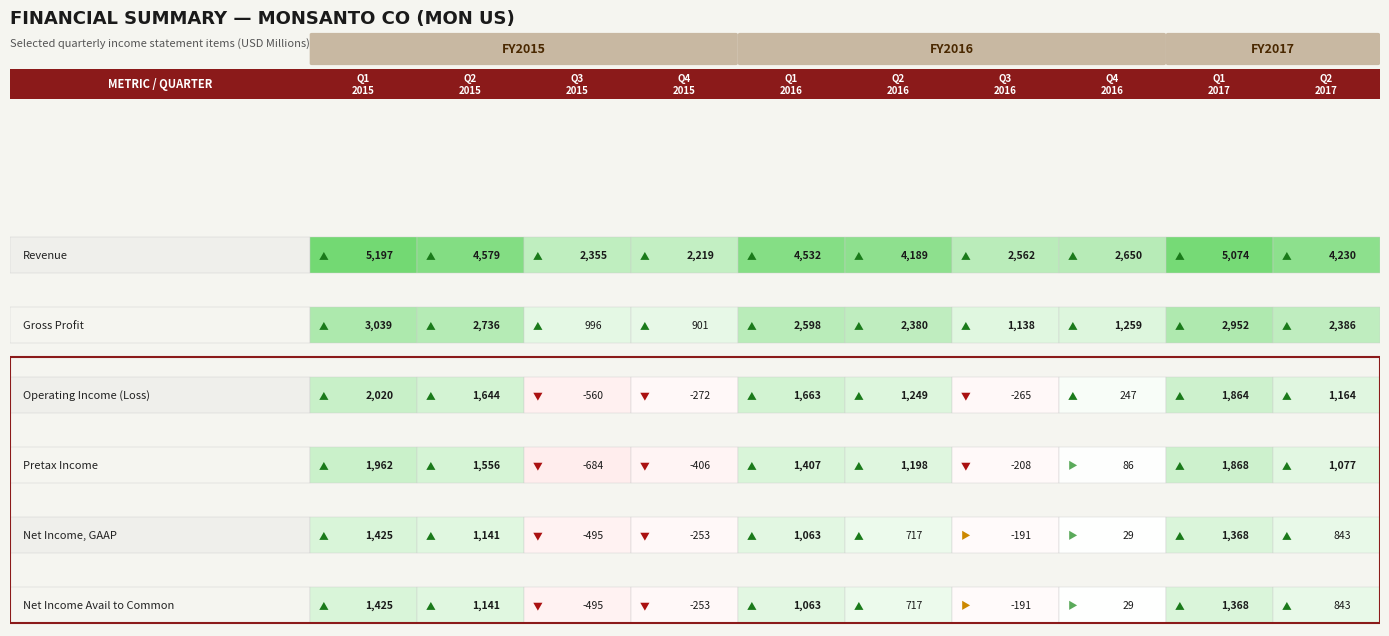

What is the sum of the Pretax Income values at 9 and 4?

2484